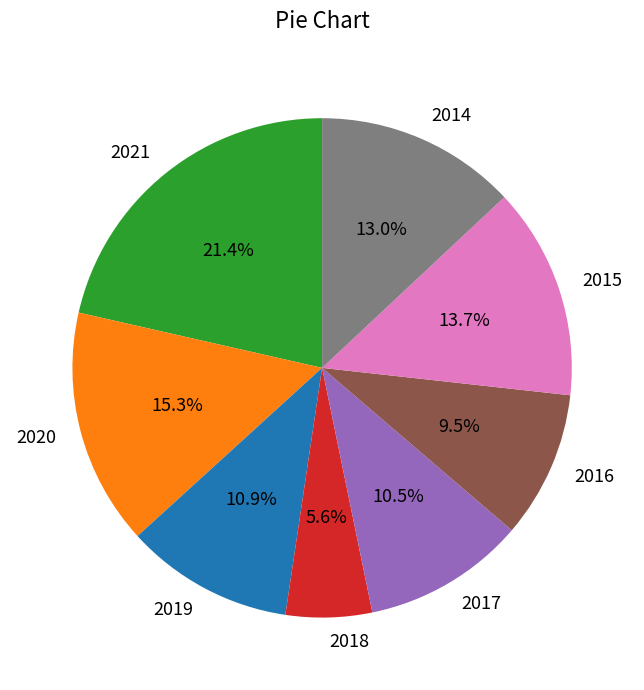

Which category has the smallest portion of the pie?

2018